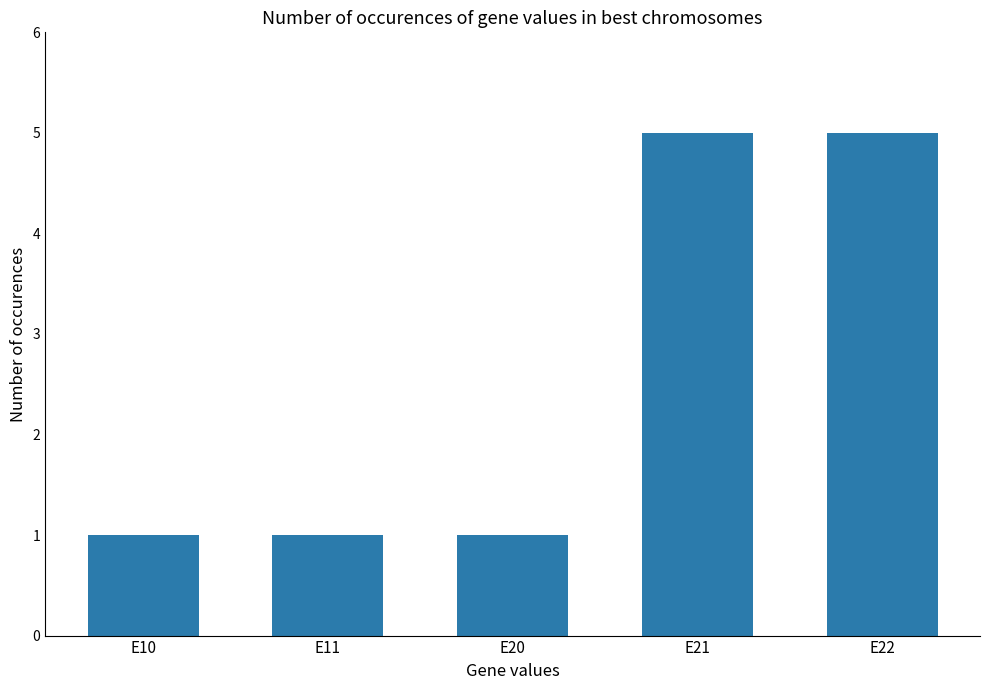

How many distinct data groups are displayed?

1